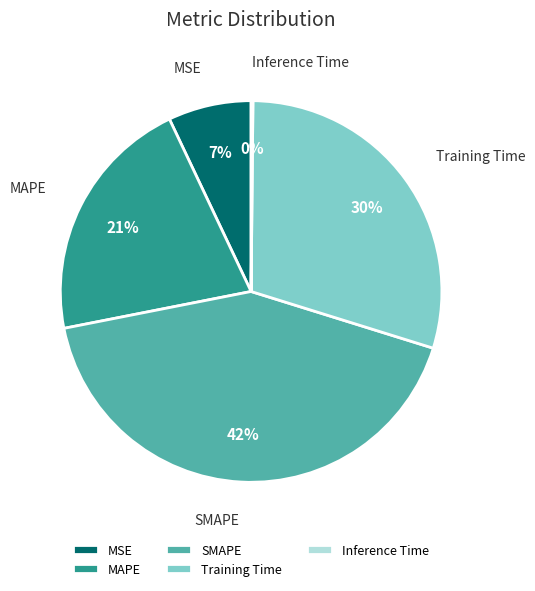

True or false: MSE accounts for 7% of the total.

True